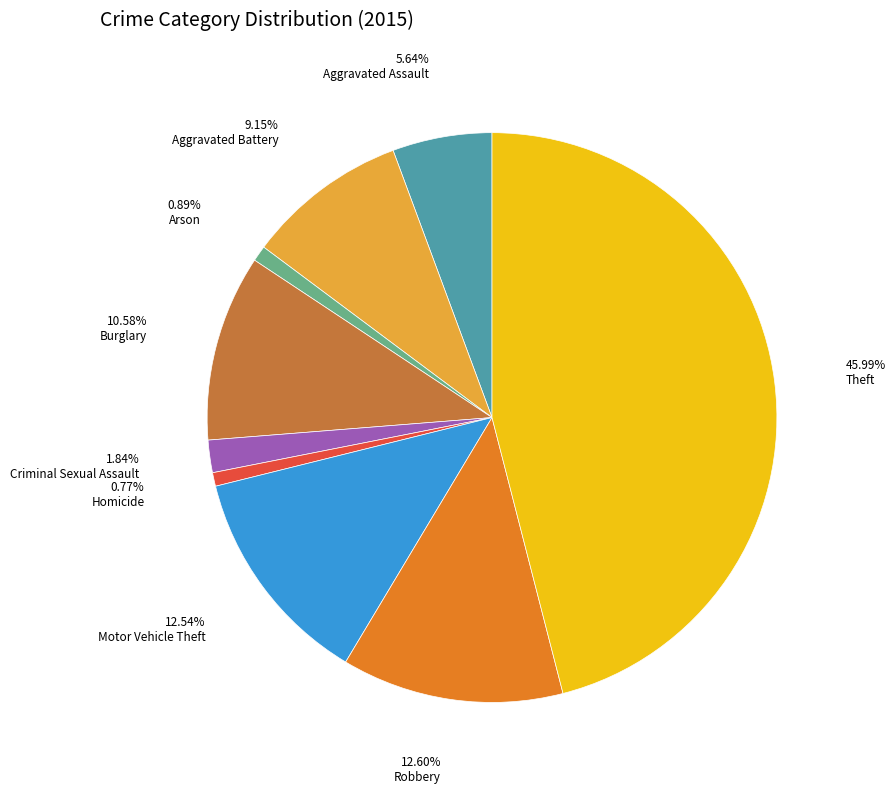

Does any single category account for the majority?

No